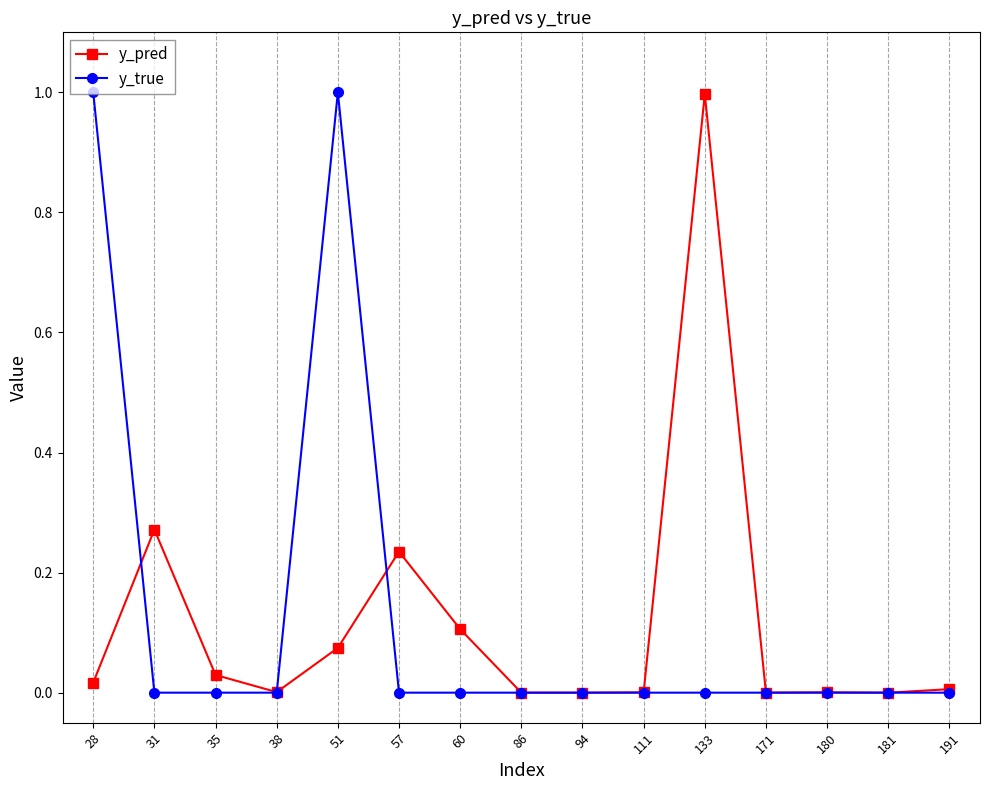

Is it true that y_true equals 0.4 at 191?

False